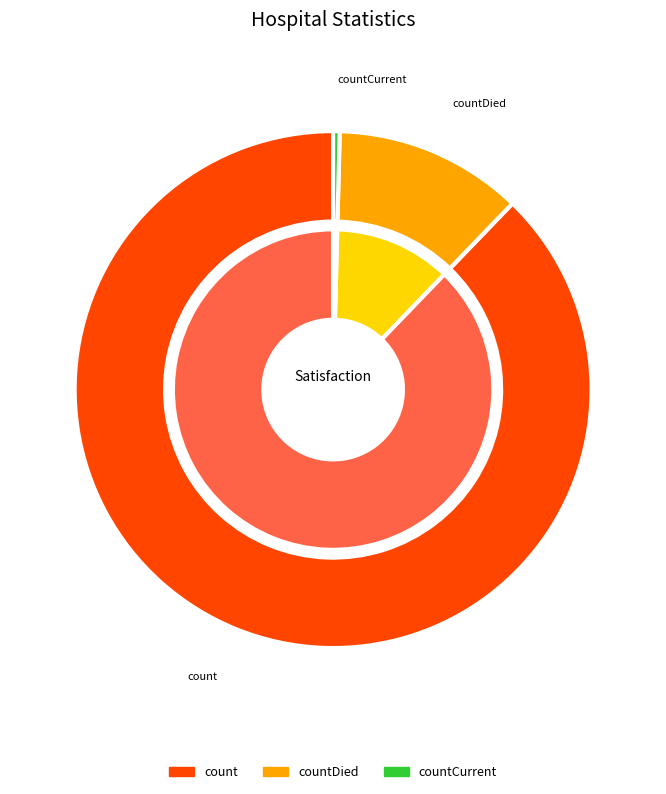

True or false: countCurrentSuspected accounts for 13% of the total.

False